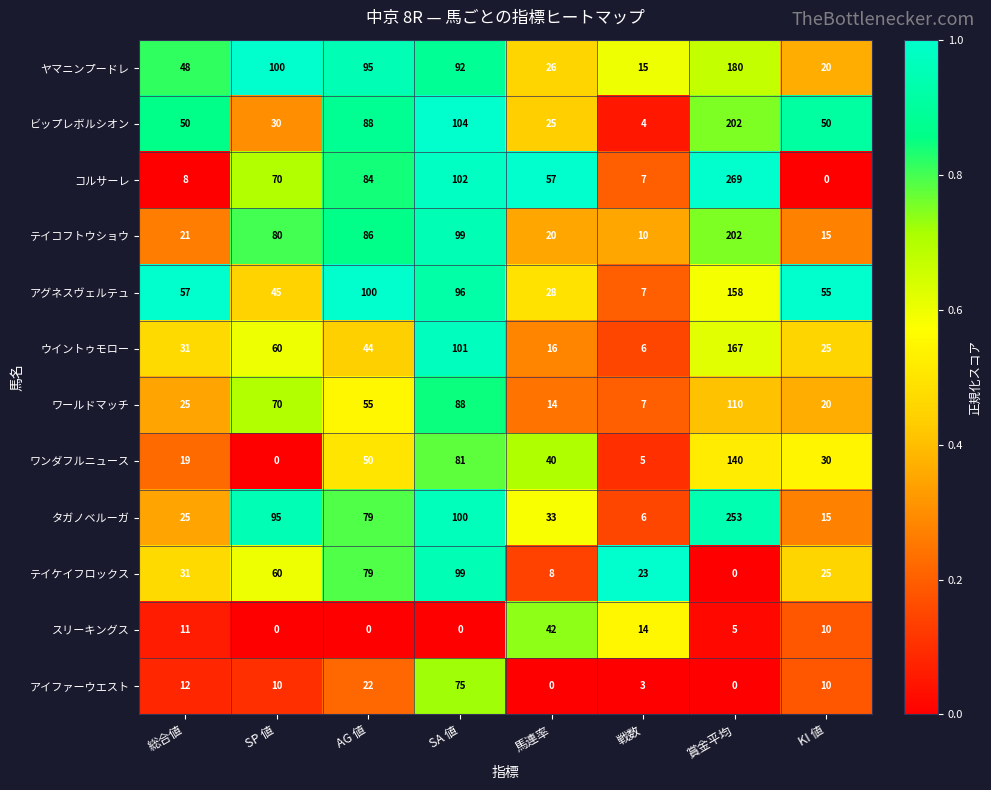

At which category does the chart reach its peak across all series?

賞金平均